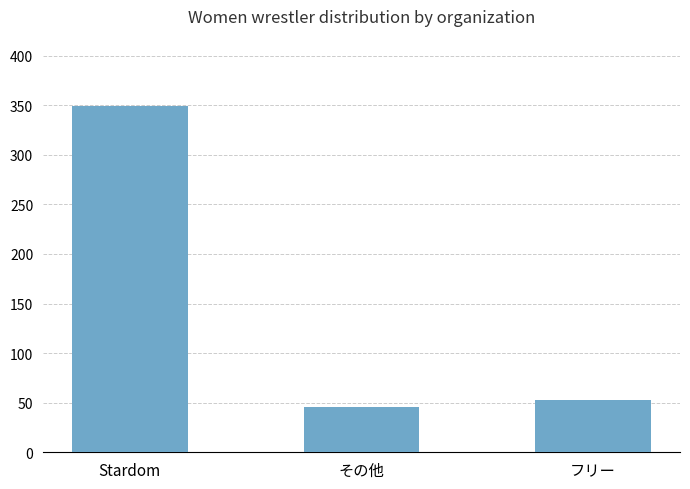

Reading left to right, transcribe all the data shown in this chart.

349	46	53